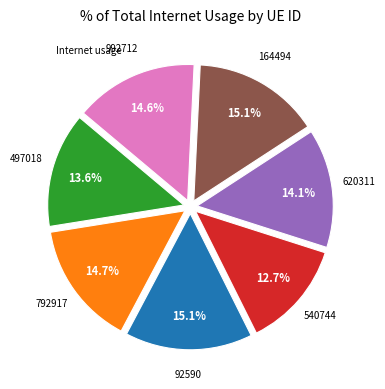

Is there any slice that represents more than half of the pie?

No